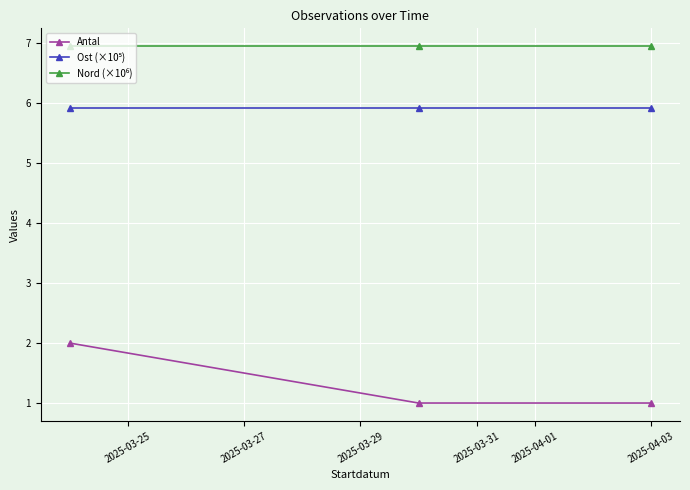

At how many categories does at least one series exceed 4?

3